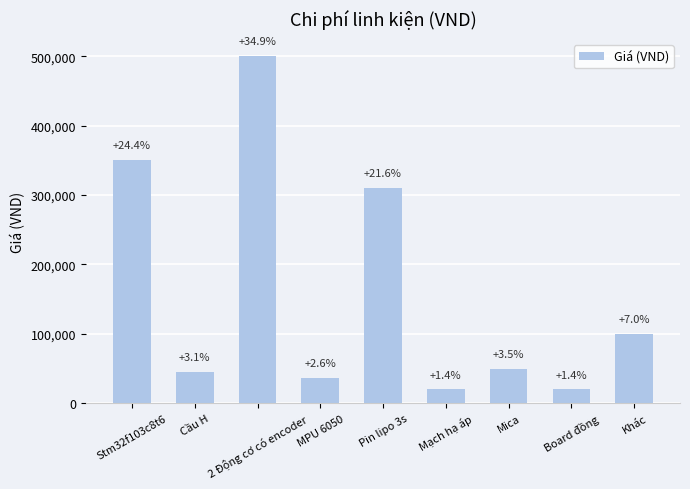

What position from the left is Stm32f103c8t6?

1